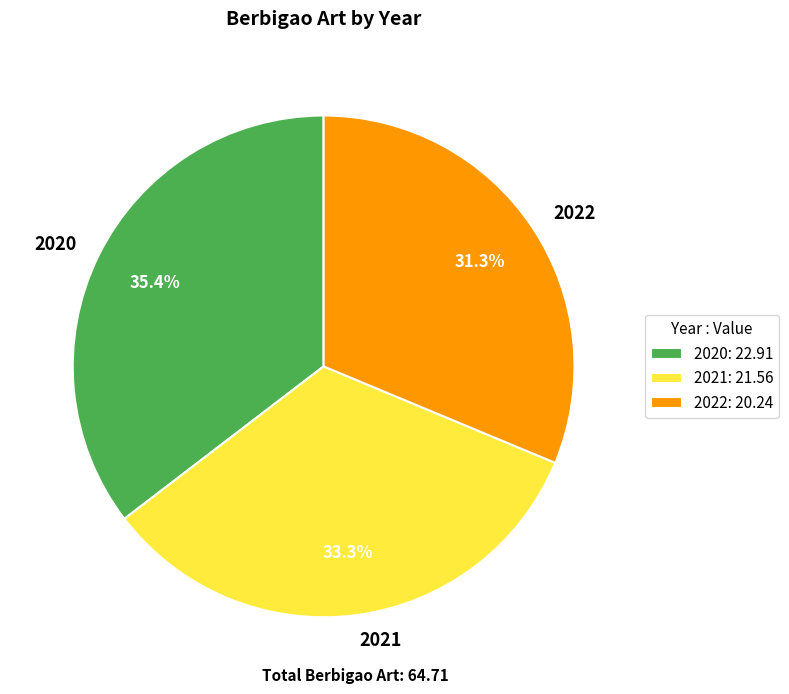

Which slice is the smallest?

2022